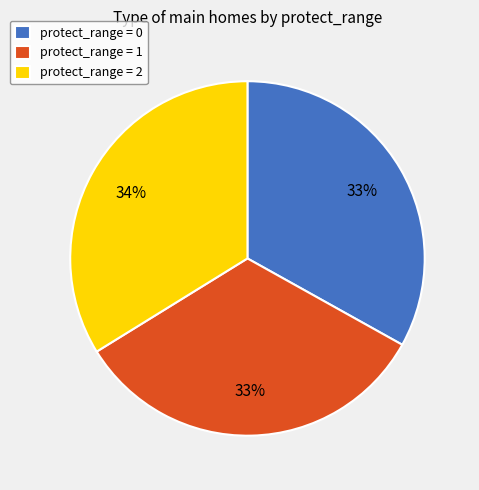

Do protect_range = 0 and protect_range = 1 together represent more than half of the pie?

Yes